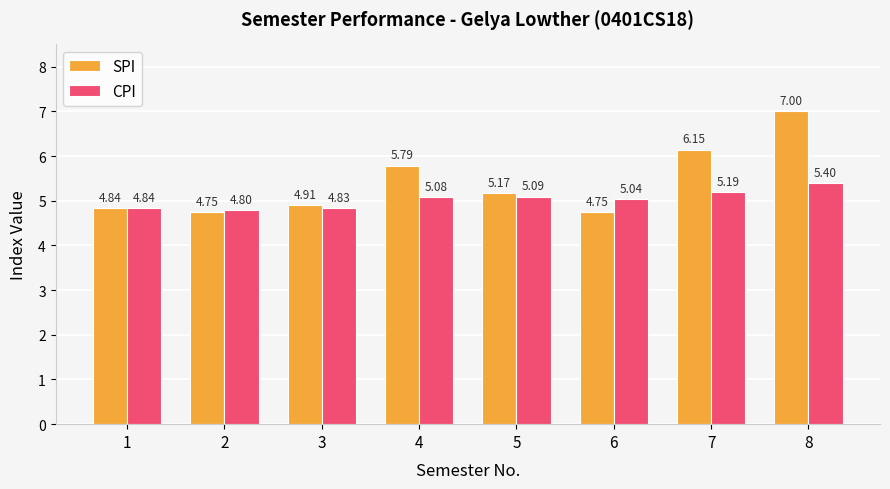

What is the highest value of the CPI series?

5.4